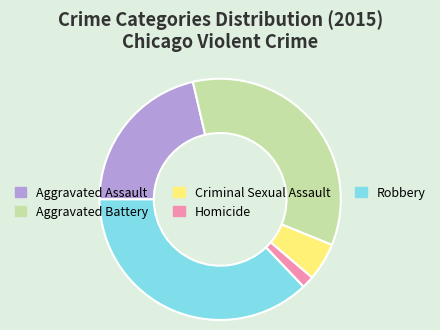

How many segments does this pie chart have?

5